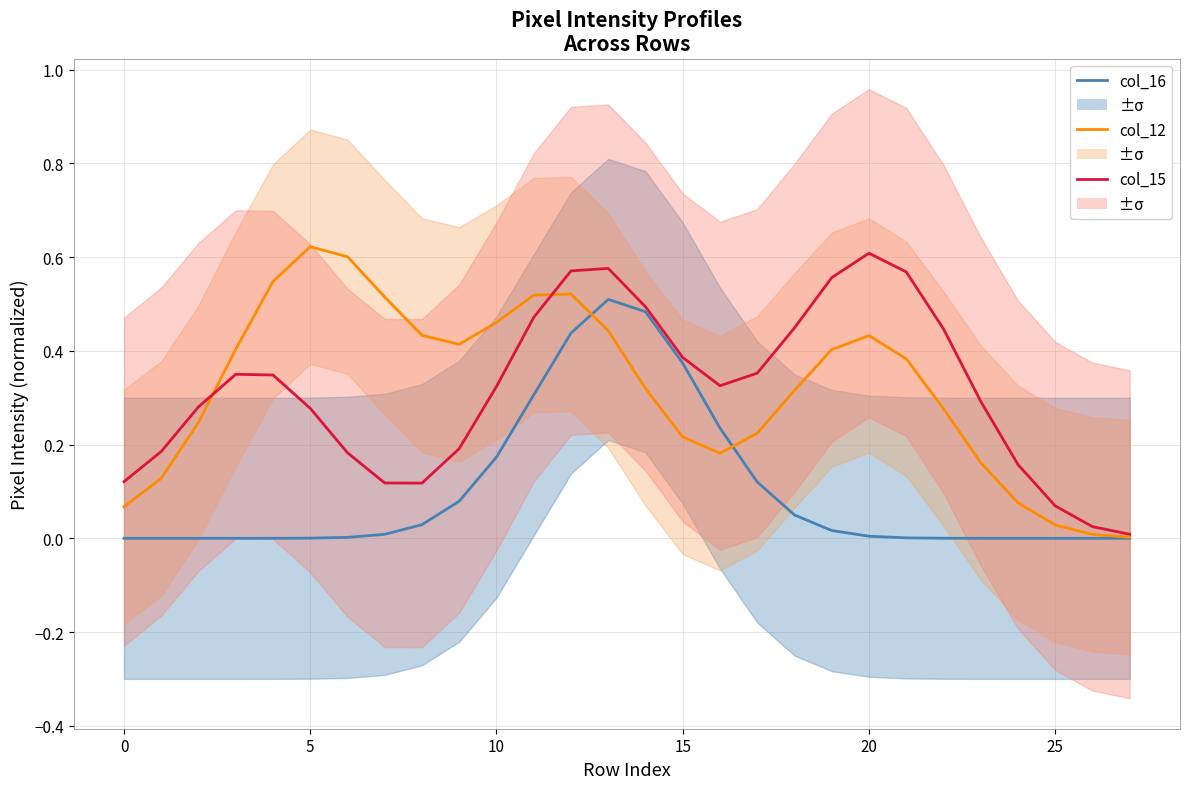

The value of col_16 at 20 is 0.0. True or false?

False